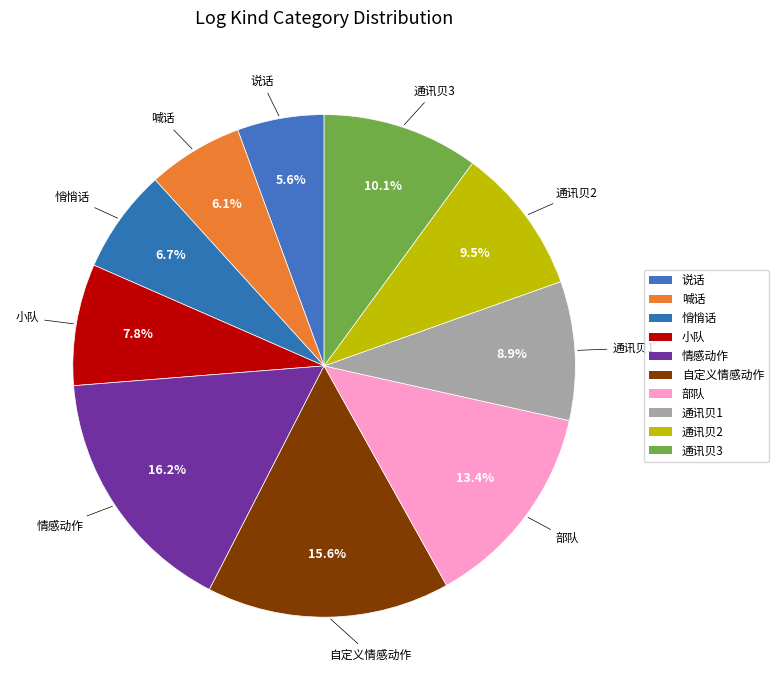

Is 通讯贝2 the majority of the pie?

No